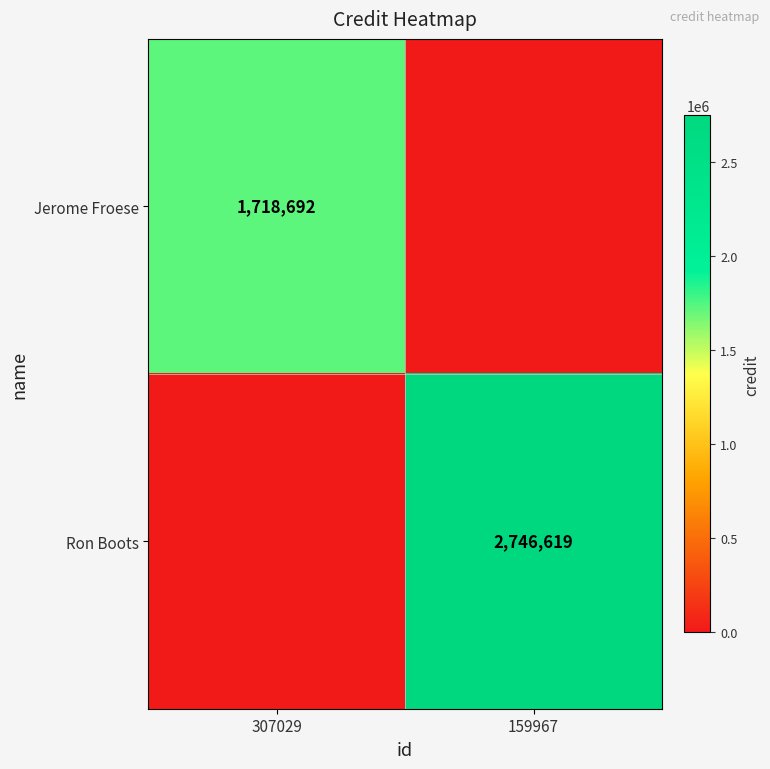

The Jerome Froese series shows 1718692 at 307029. True or false?

True